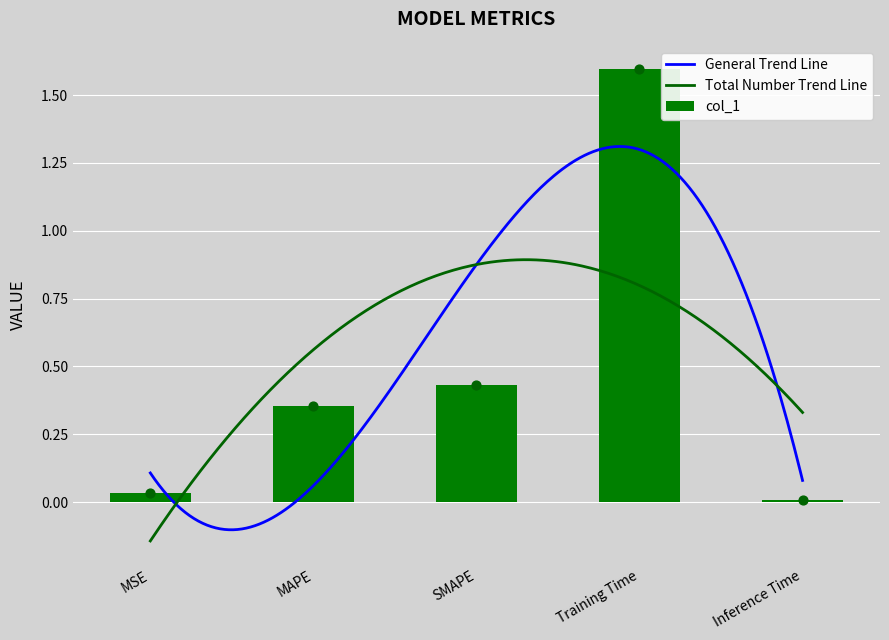

Which has a higher value, Training Time or SMAPE?

Training Time